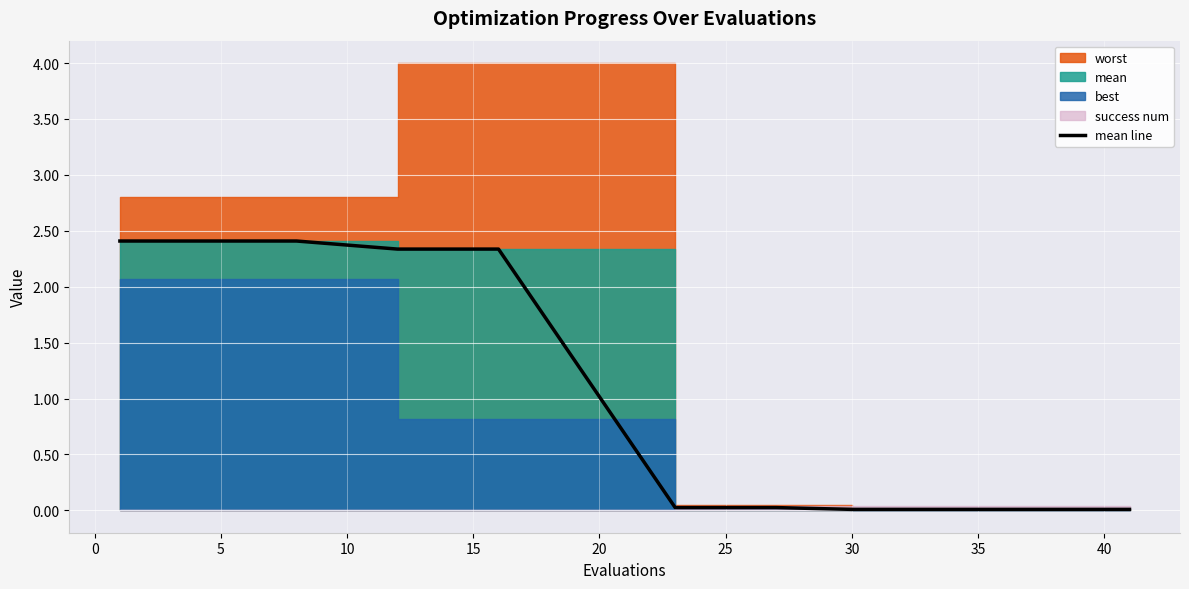

What is the difference between the maximum and minimum values?

2.4